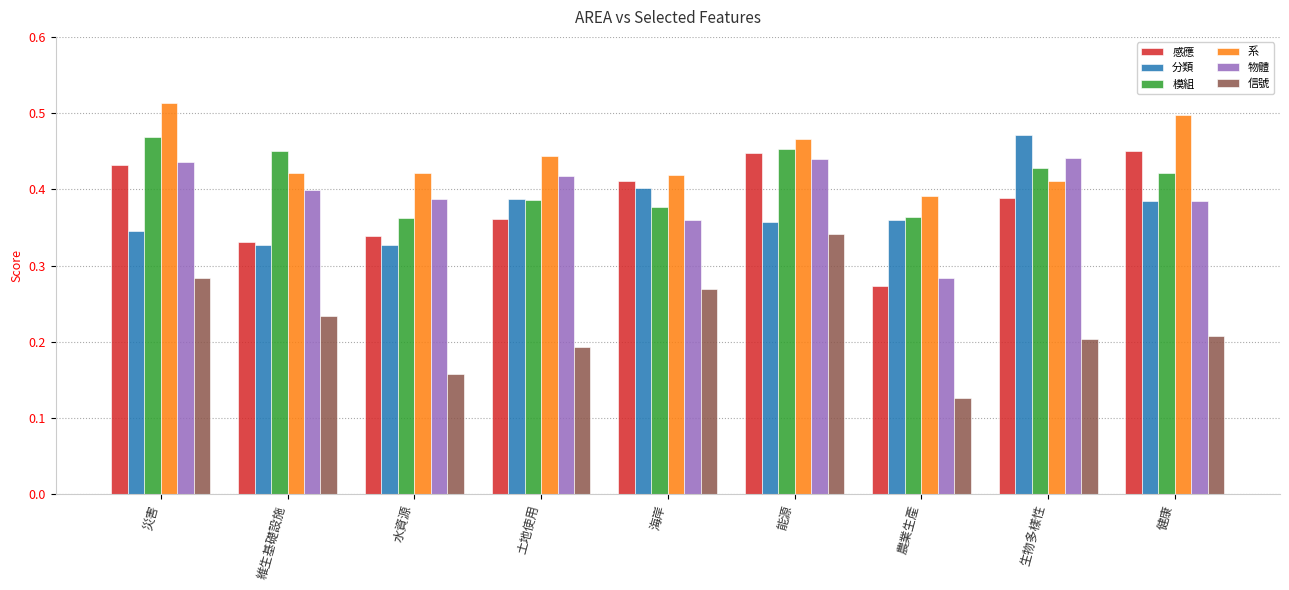

How many groups of bars are there?

9